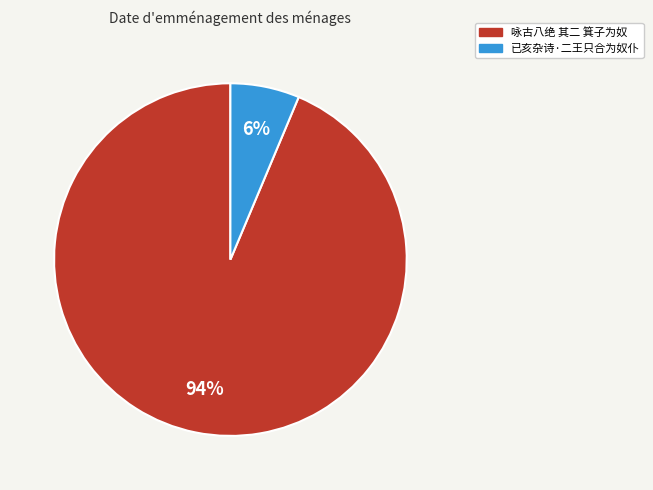

Is the sum of 已亥杂诗·二王只合为奴仆 and 咏古八绝 其二 箕子为奴 greater than half?

Yes